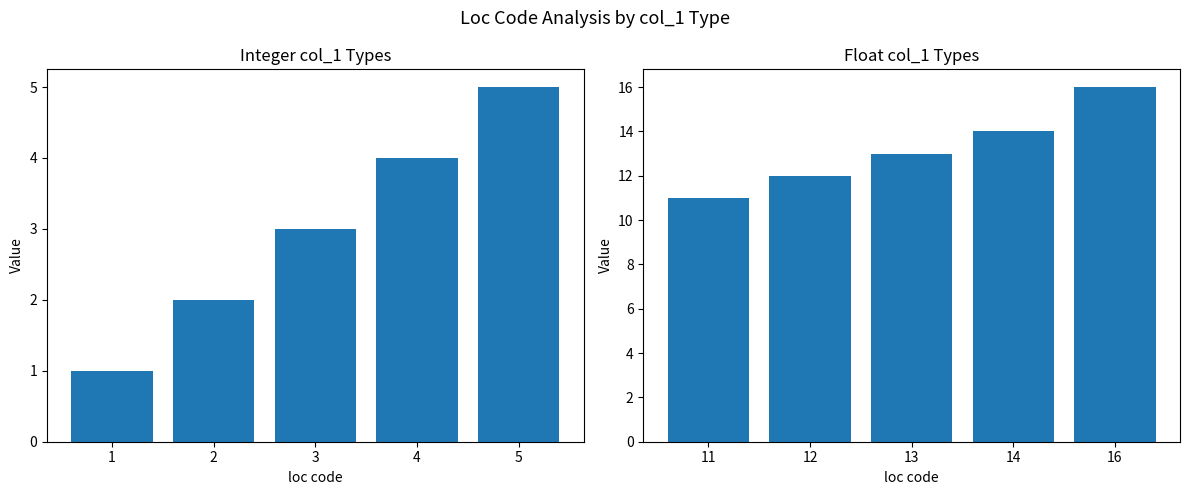

How many data points in float col_1 are less than 13?

2